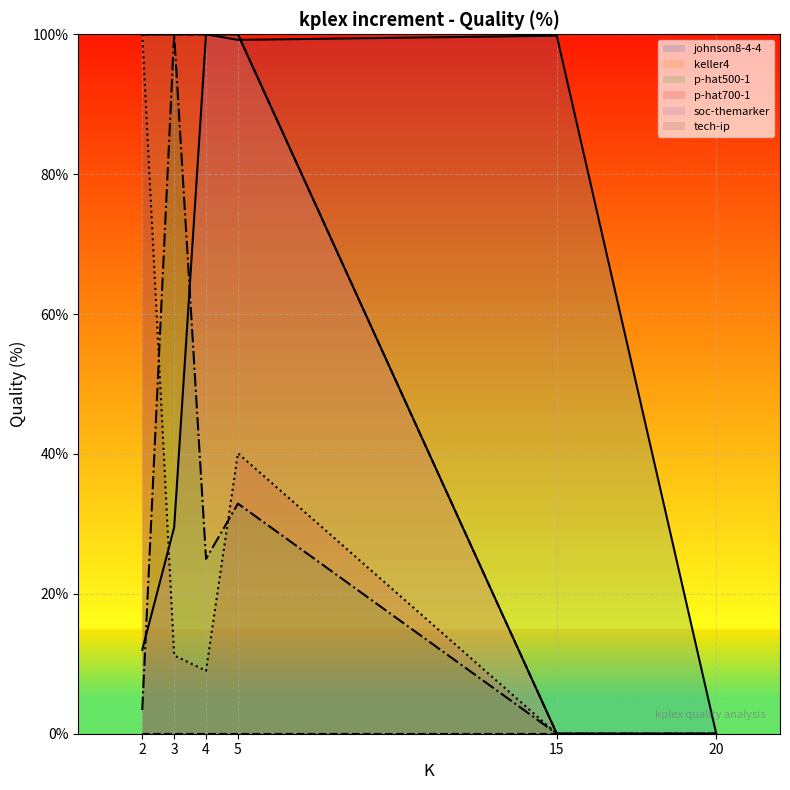

Which series changed the most between 2 and 20?

johnson8-4-4 (line)